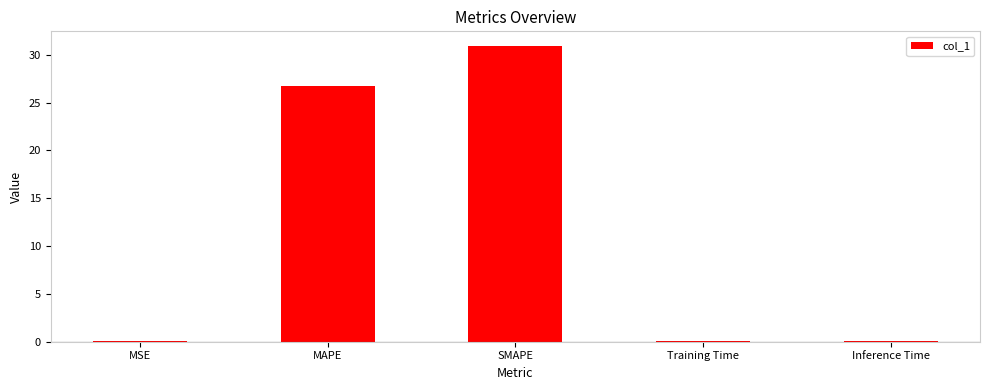

True or false: the data shows 5.8 at MAPE.

False